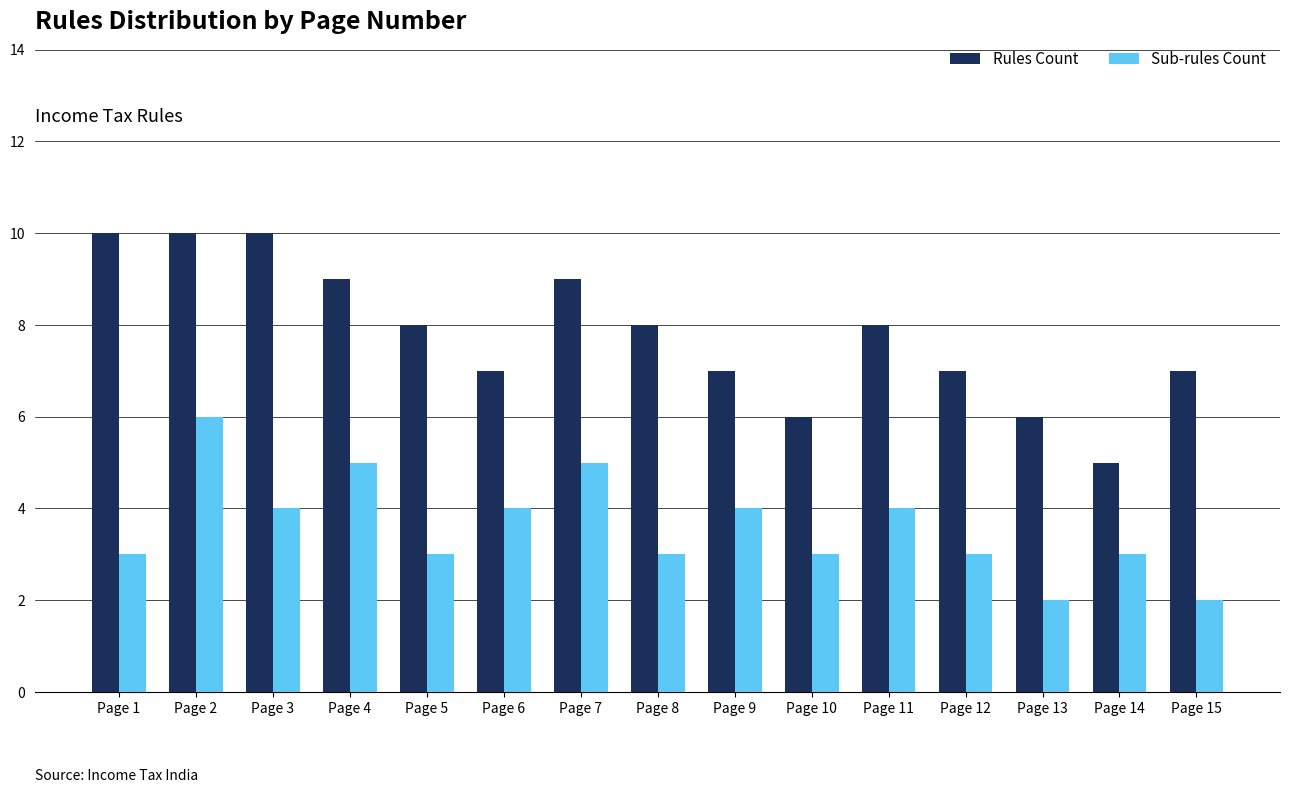

True or false: Rules Count has a value of 8 at Page 8.

True